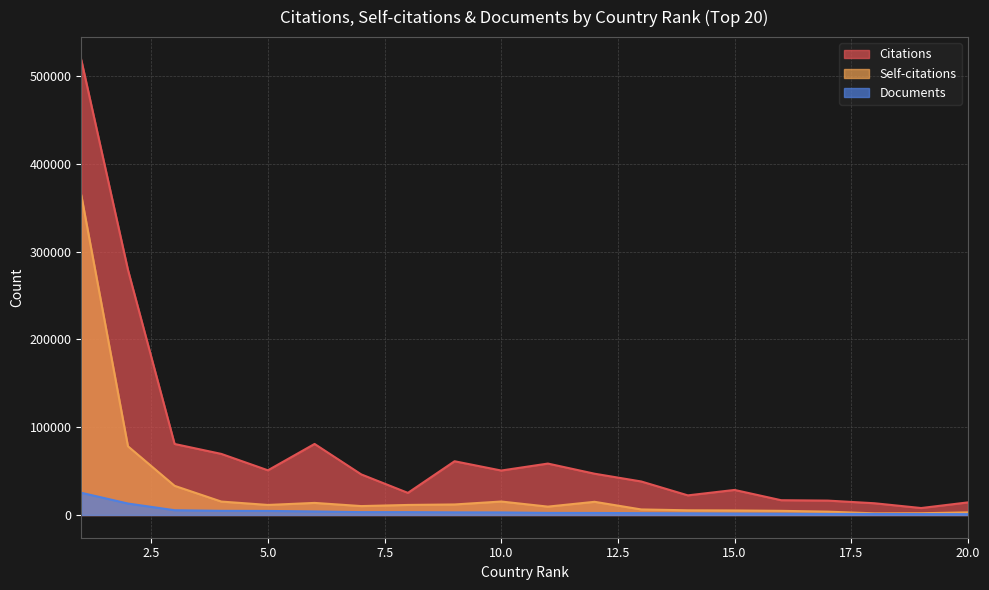

What is the difference between the Citations values at 1 and 19?

510602